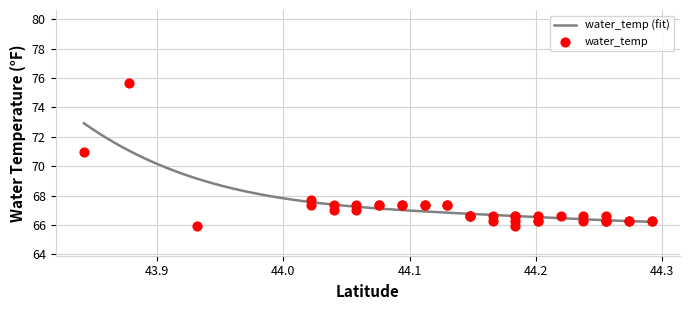

Approximately how many times larger is the value at 44.0218834 compared to 44.2558184?

1.0